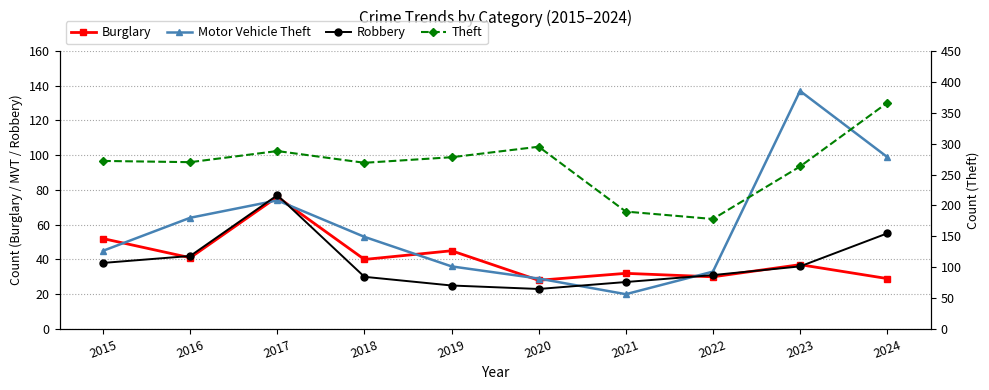

How many data points in Motor Vehicle Theft are above 53?

4